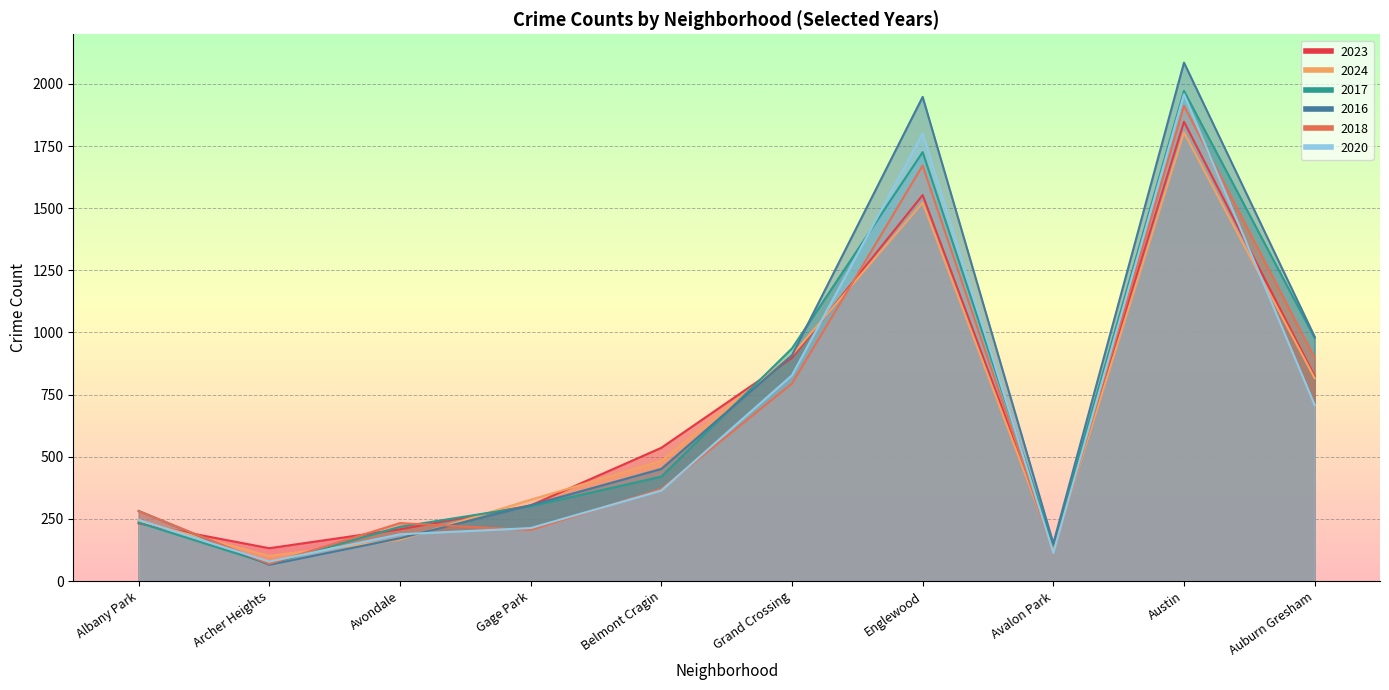

True or false: 2016 and 2017 intersect in this chart.

True